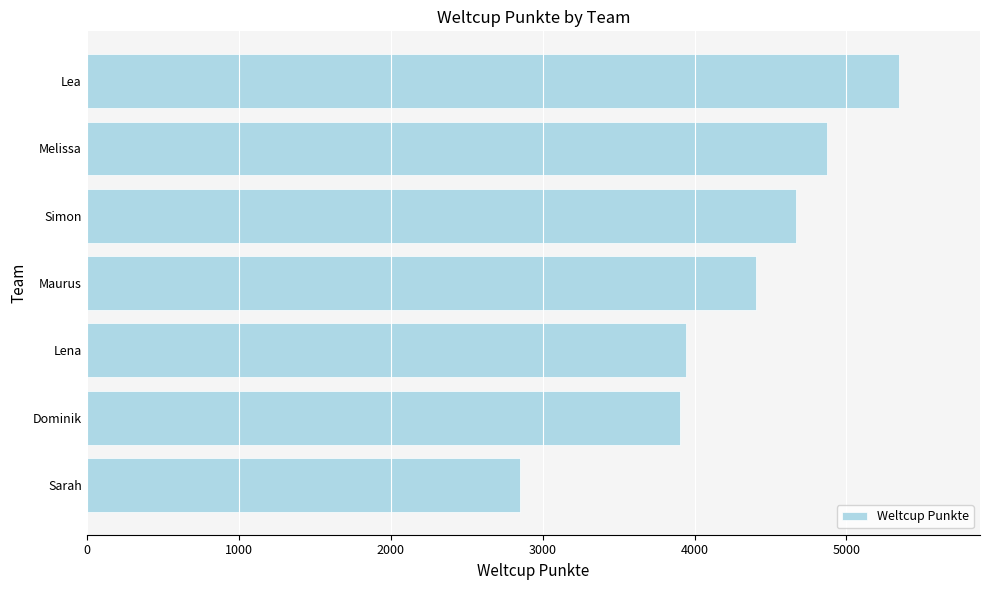

How many values are below 4407?

3